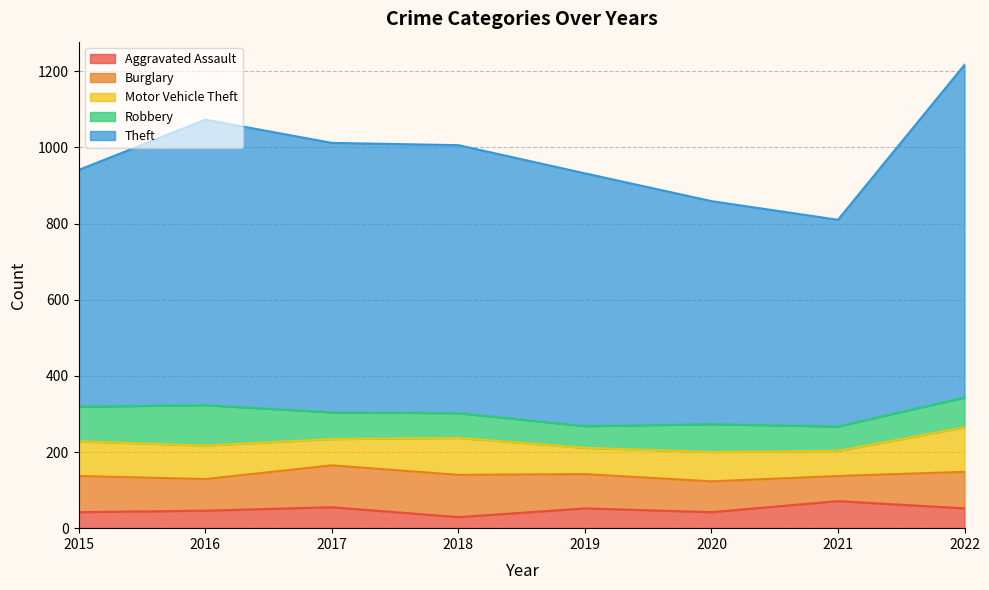

True or false: Aggravated Assault and Burglary cross at least once.

True